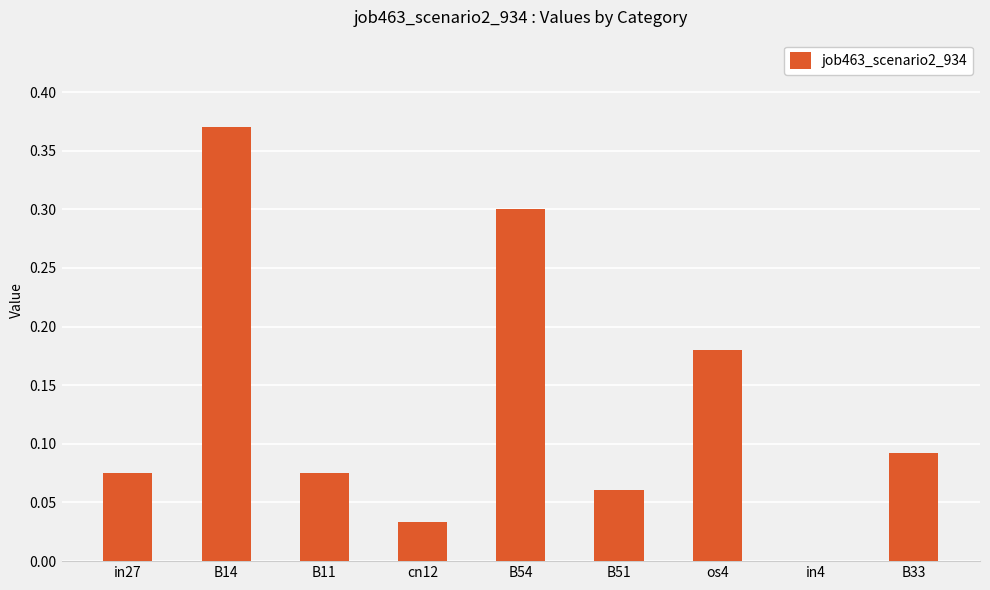

What is the change in value from B14 to os4?

-0.2